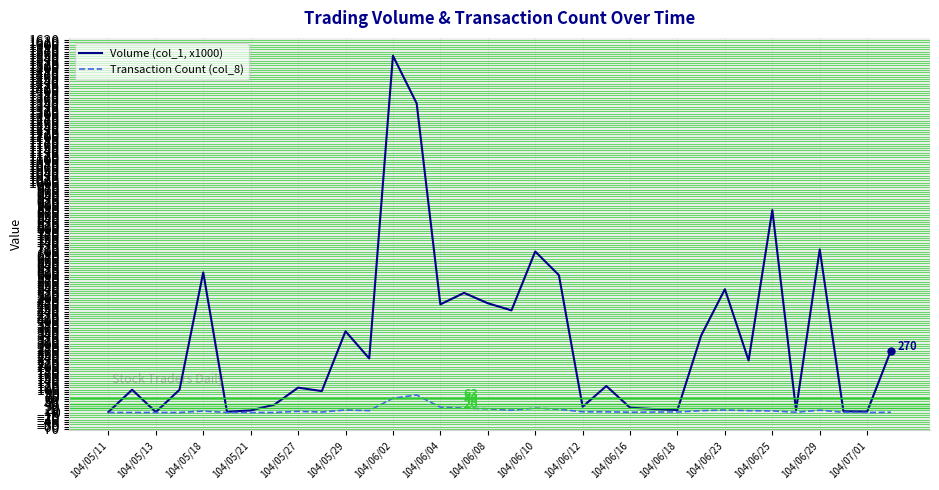

Rank the series by their average value, from lowest to highest.

Transaction Count (col_8), Volume (col_1, x1000)